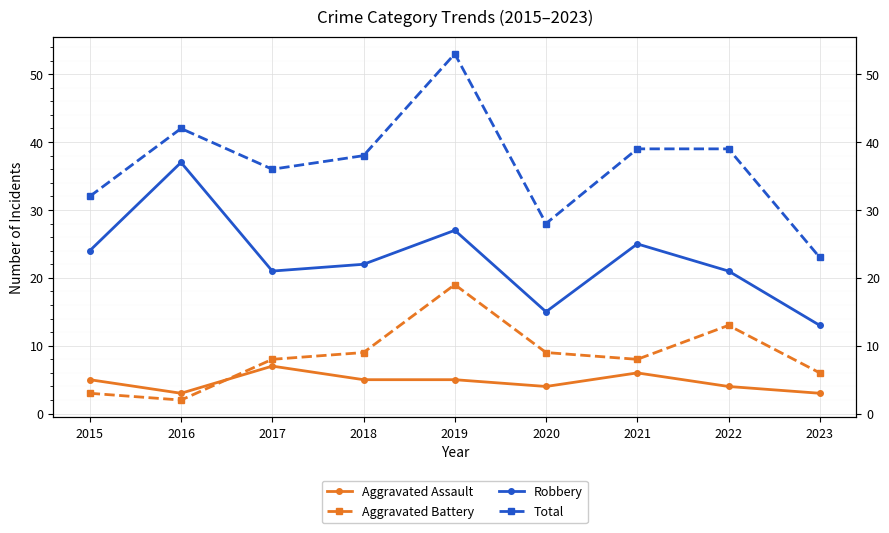

The value of Robbery at 2020 is 15. True or false?

True